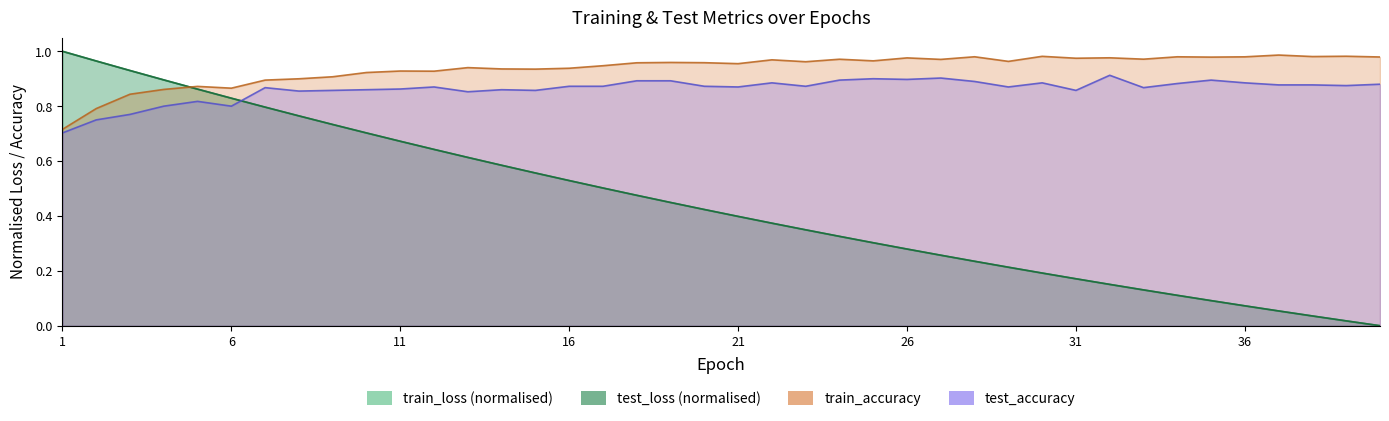

Count the number of data series in this chart.

4